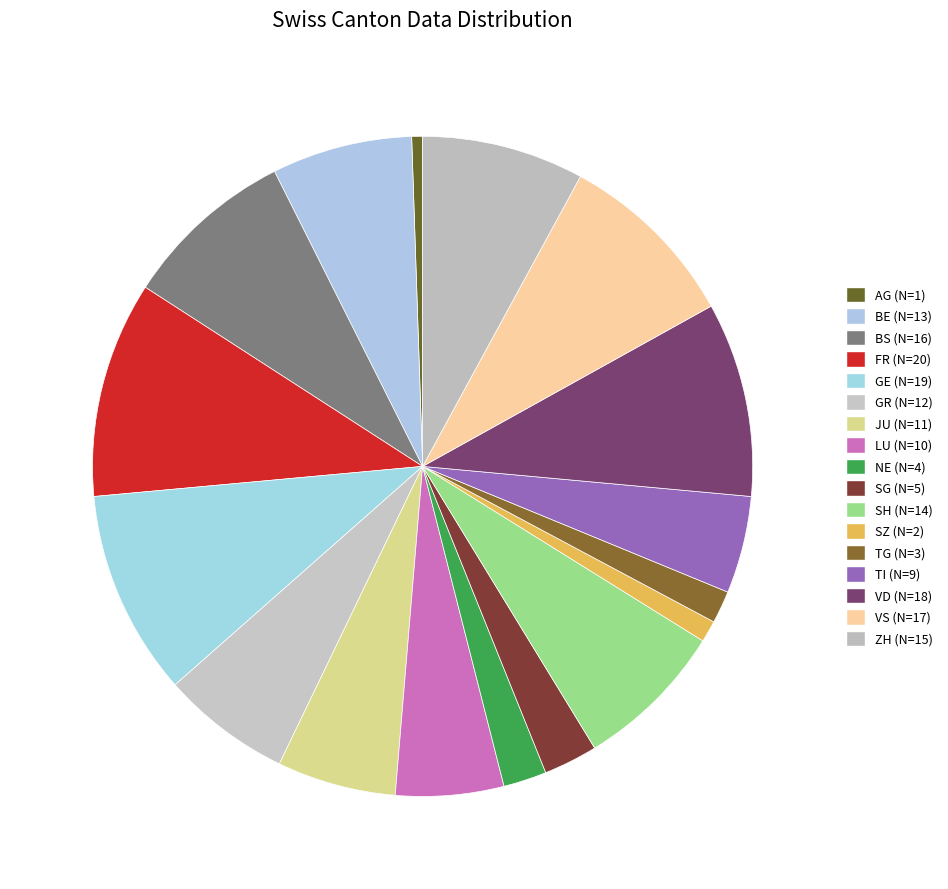

Which category has the smallest portion of the pie?

AG (N=1)